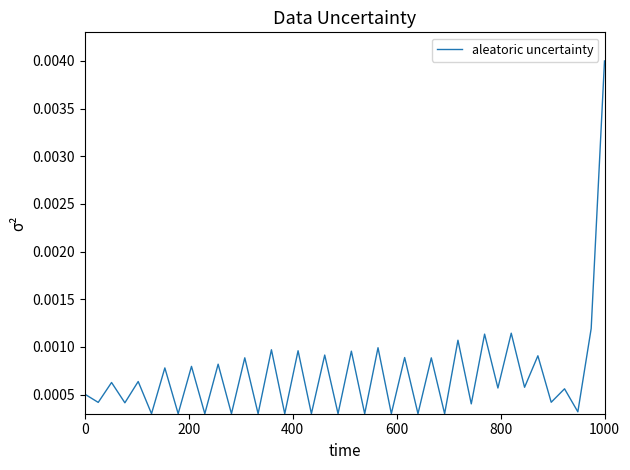

Does the chart display data point markers on the line(s)?

No